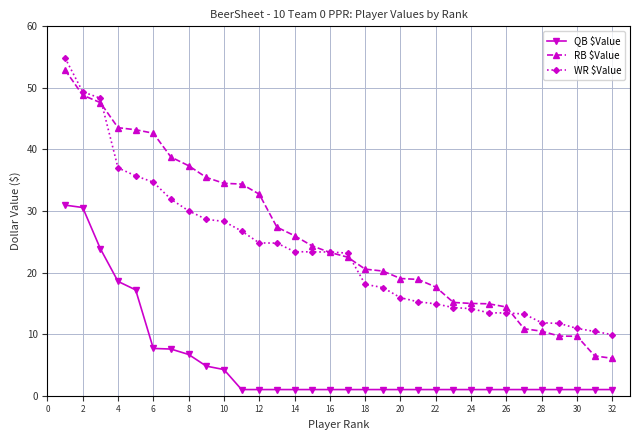

What is the minimum value for WR $Value?

9.9